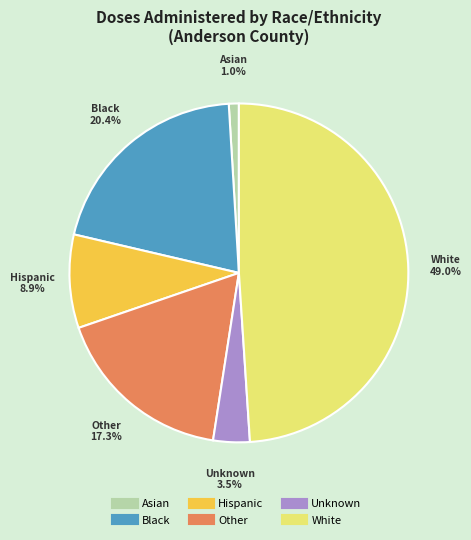

To the nearest percent, what portion does Hispanic represent?

9%